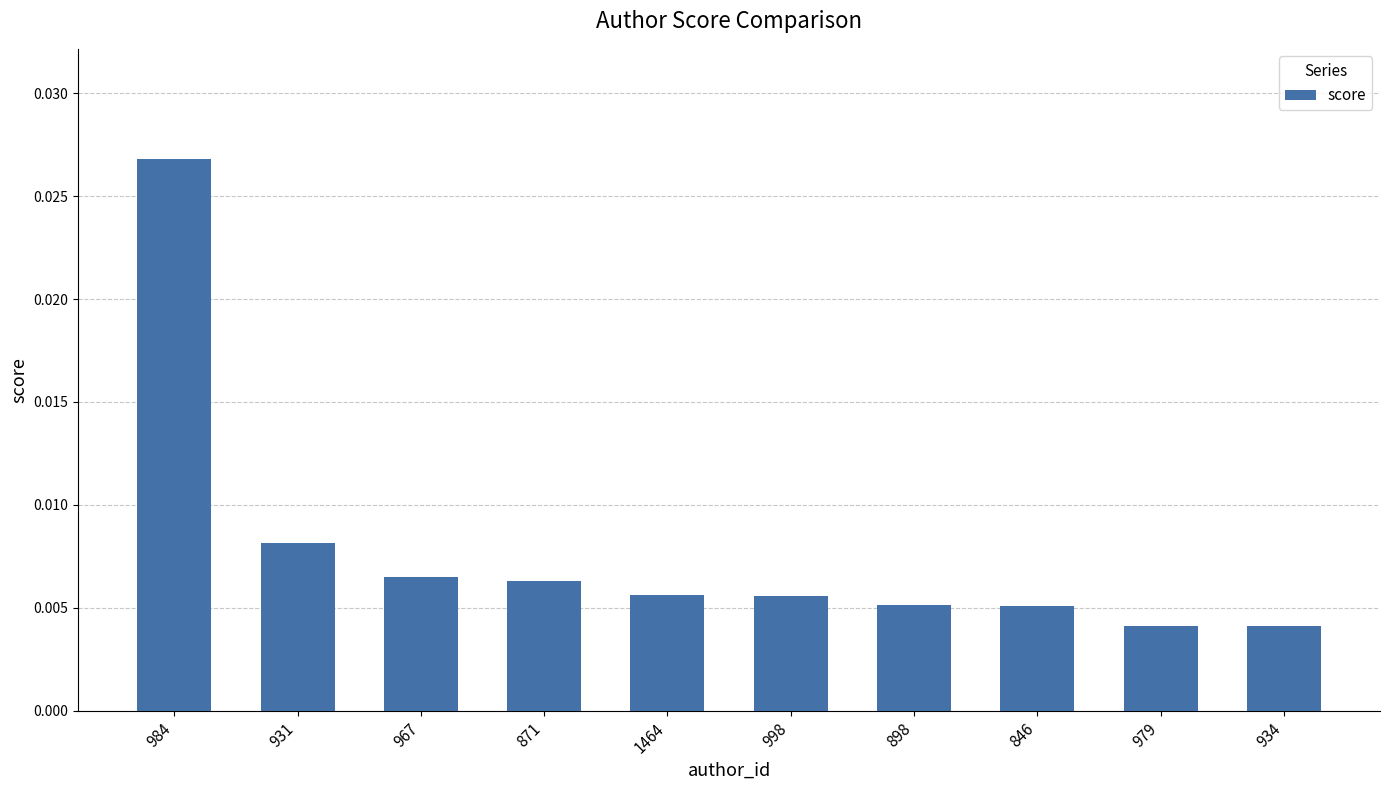

Between 934 and 846, which is larger?

846